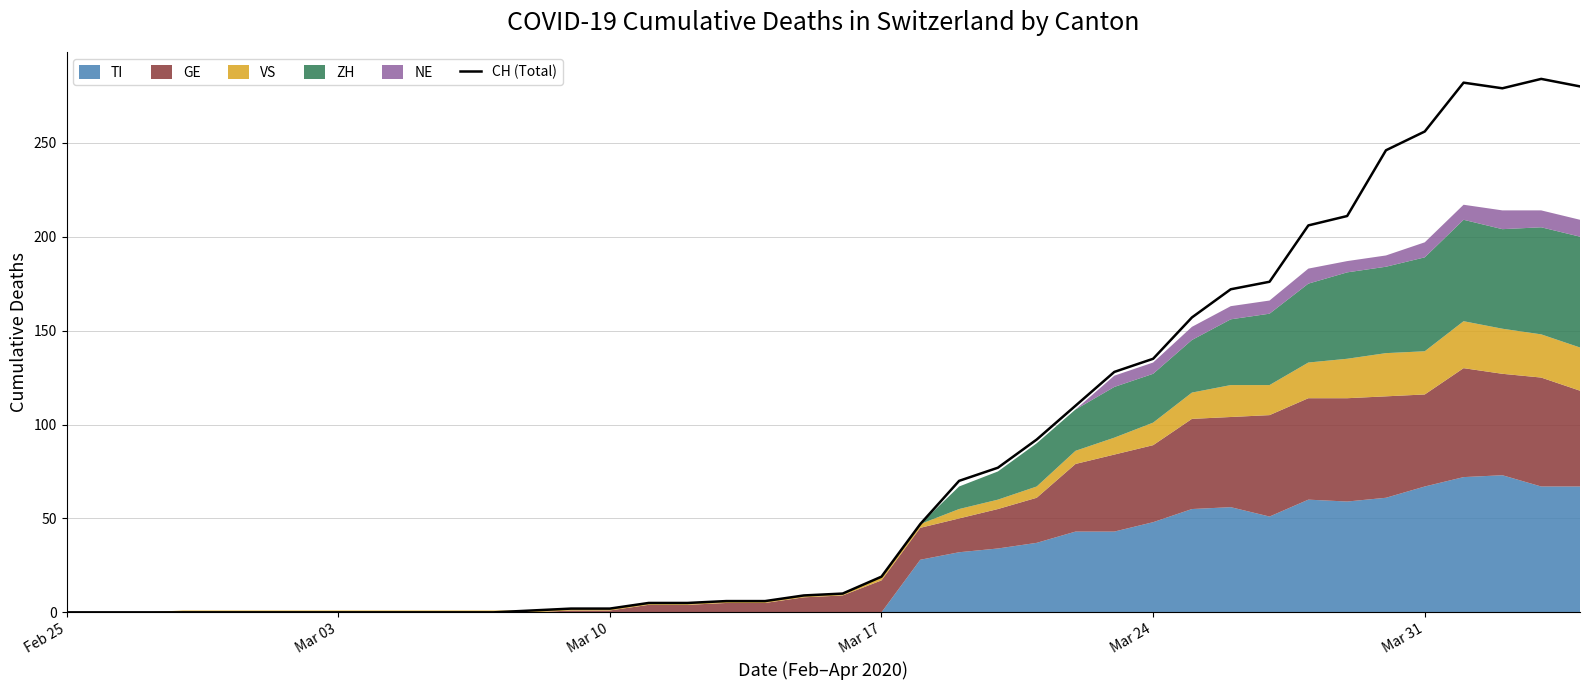

Where is CH (Total) nearest to the value 142?

Mar 24